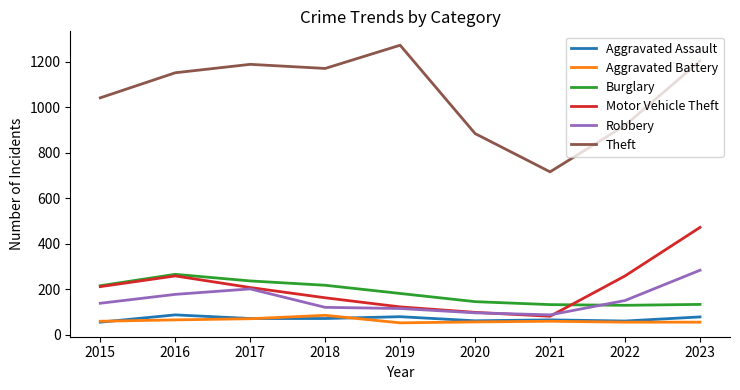

Between 2015 and 2020, which series saw the biggest shift?

Theft